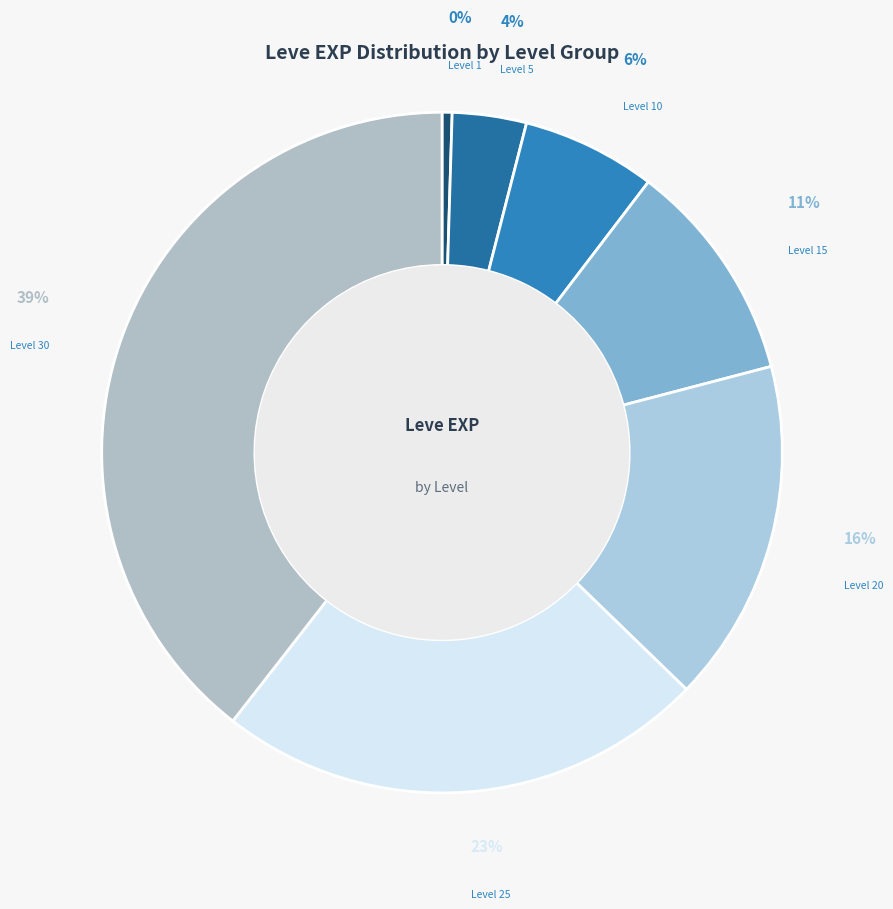

To the nearest percent, what is the average slice percentage?

14%